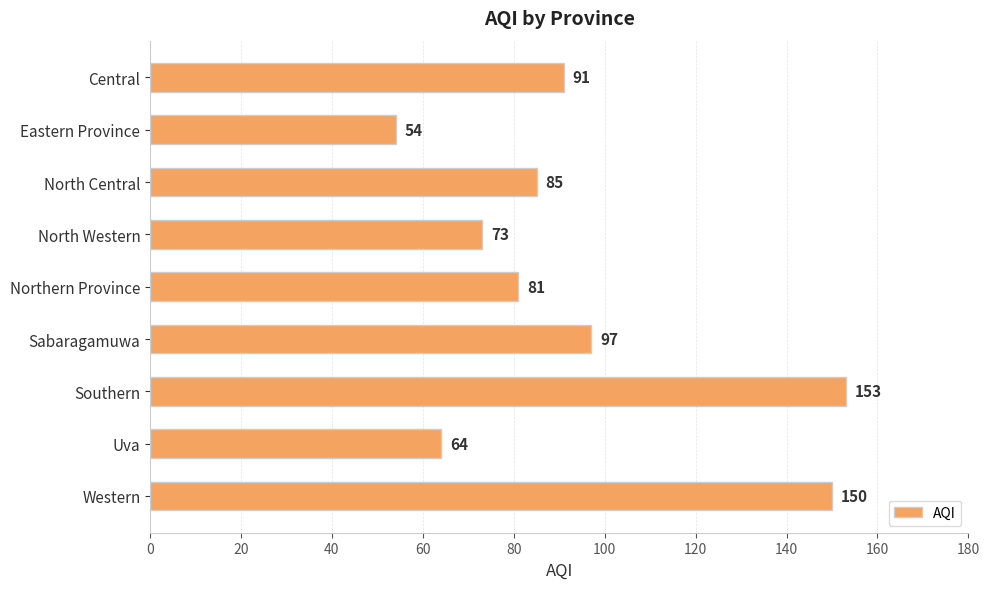

True or false: the data shows 73 at North Western.

True